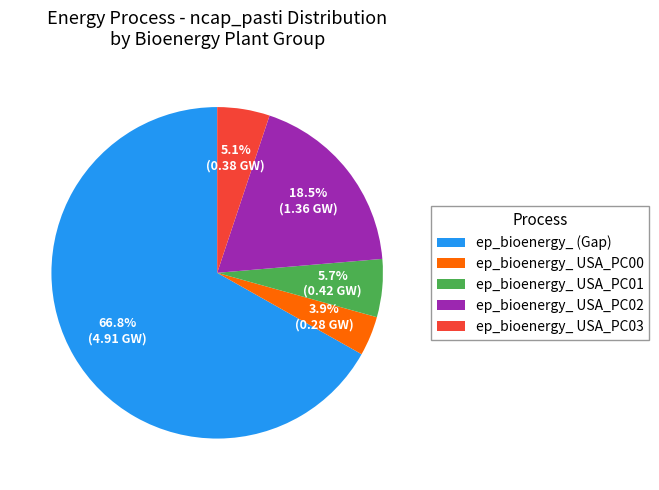

What is the total percentage of ep_bioenergy_ (Gap) and ep_bioenergy_ USA_PC01?

72.5%